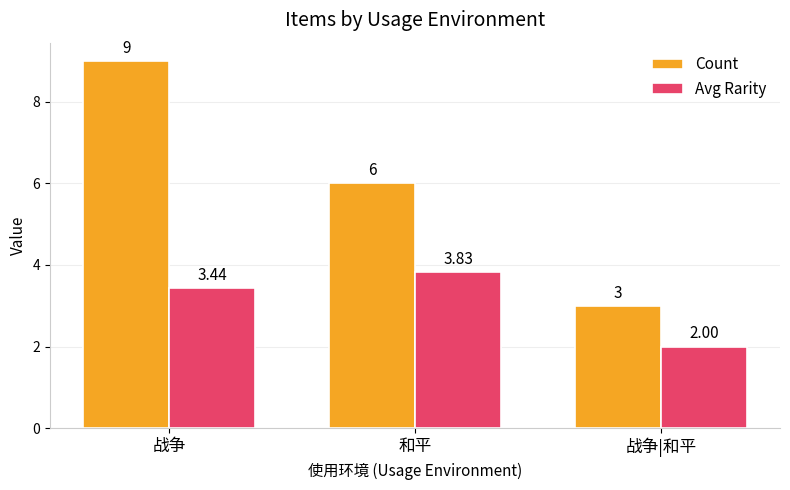

How many distinct data groups are displayed?

2